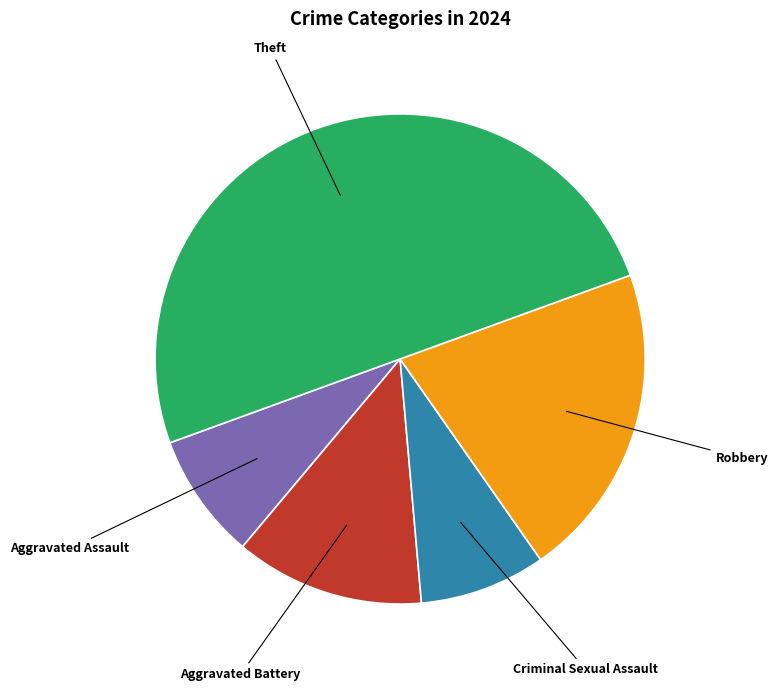

Which category accounts for the majority?

Theft